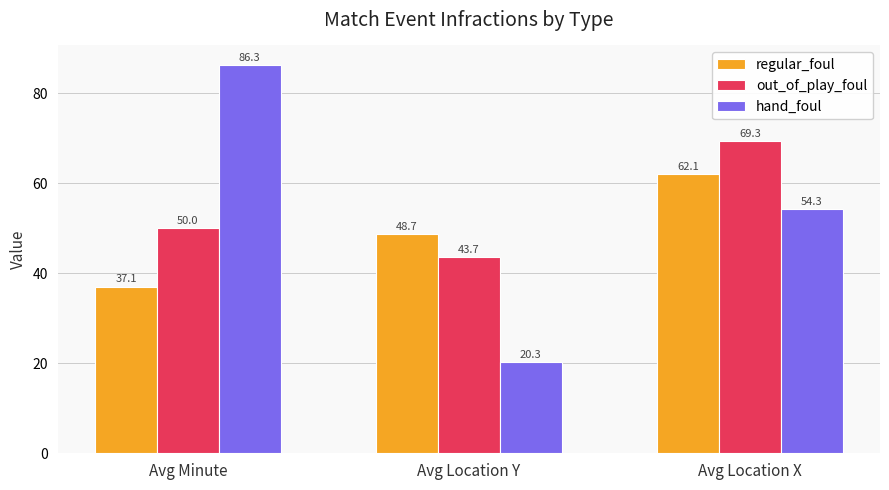

What value does the hand_foul series have at Avg Minute?

86.3